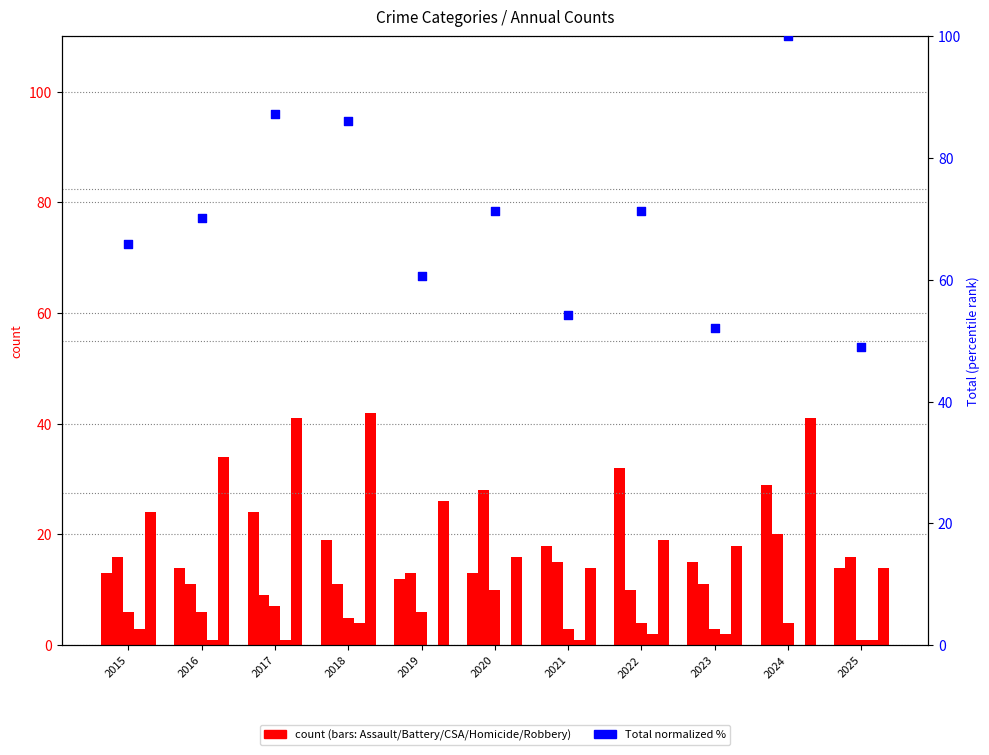

Which series has the largest total across all categories?

Total (normalized %)